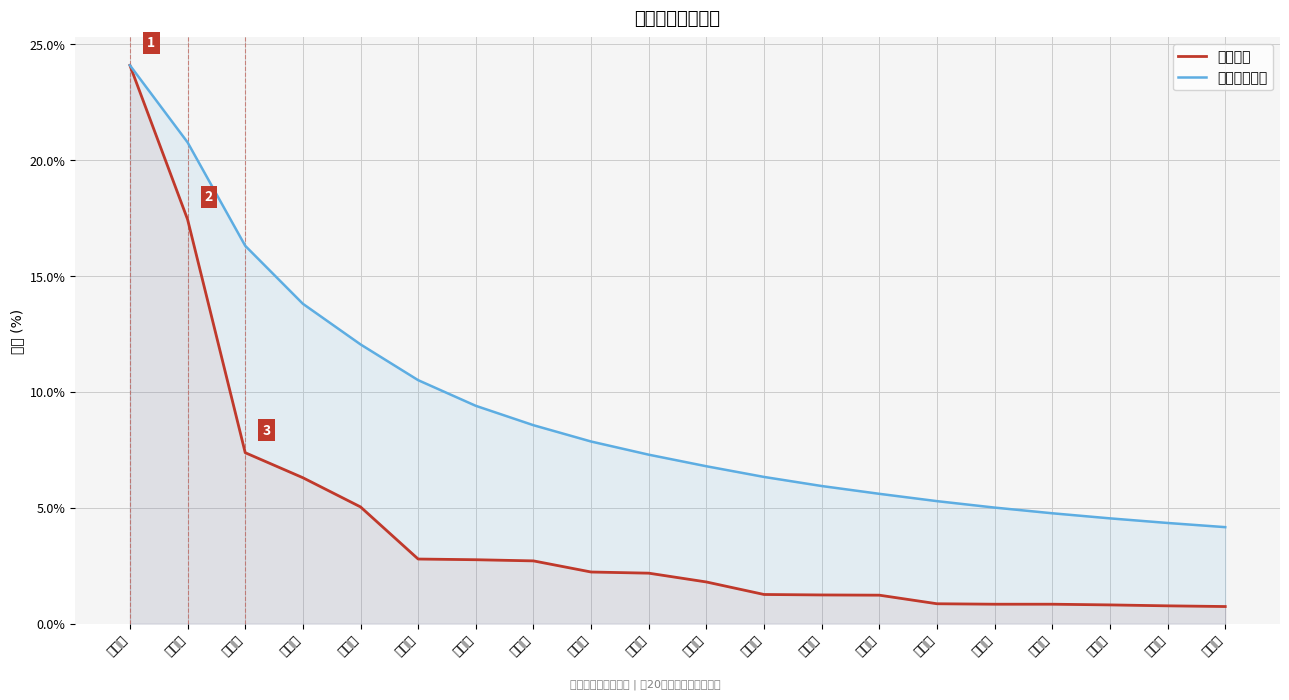

Reading left to right, transcribe all the data shown in this chart.

城市比例: 24.1	17.4	7.4	6.3	5.0	2.8	2.8	2.7	2.2	2.2	1.8	1.3	1.2	1.2	0.9	0.8	0.8	0.8	0.8	0.7
累计平均比例: 24.1	20.8	16.3	13.8	12.1	10.5	9.4	8.6	7.9	7.3	6.8	6.3	5.9	5.6	5.3	5.0	4.8	4.5	4.3	4.2